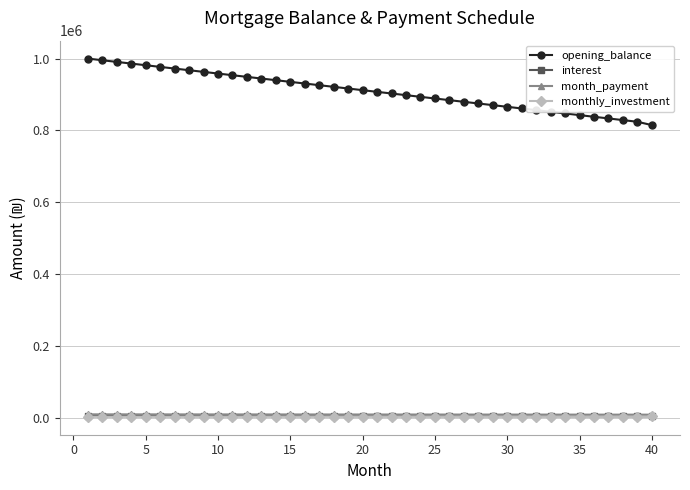

True or false: opening_balance and month_payment cross at least once.

False